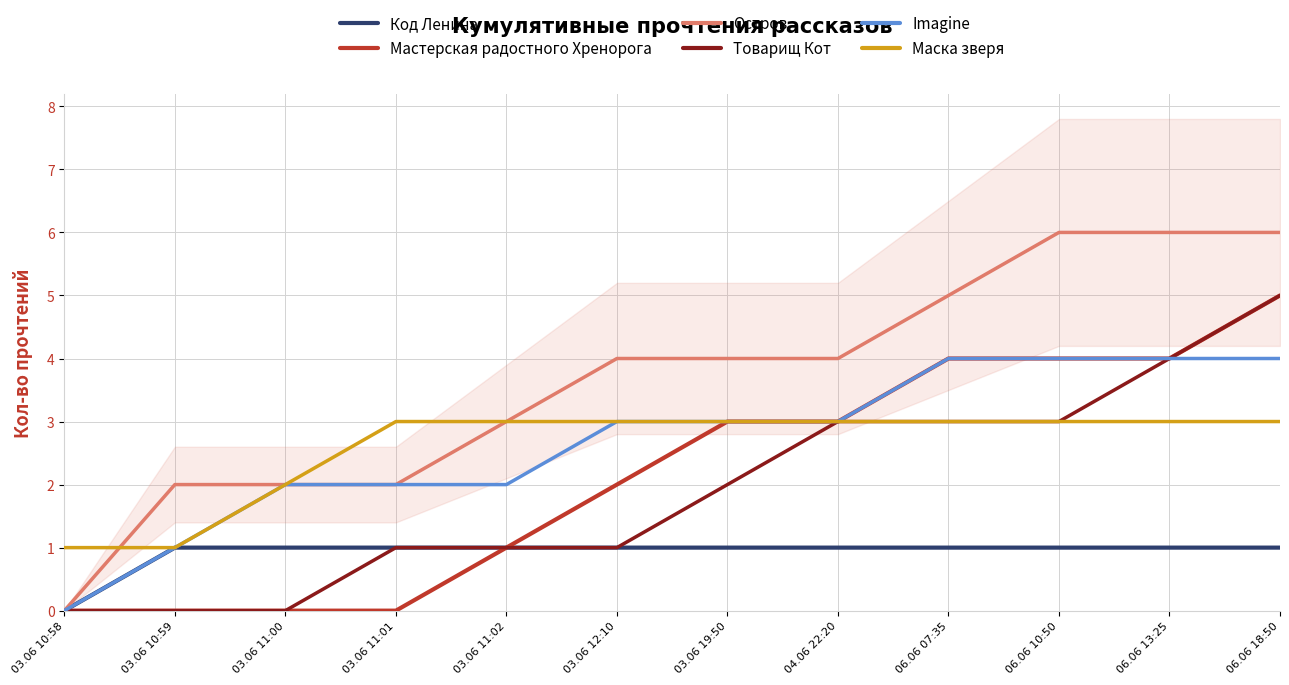

Count the Маска зверя values in the range 3 to 4.

9